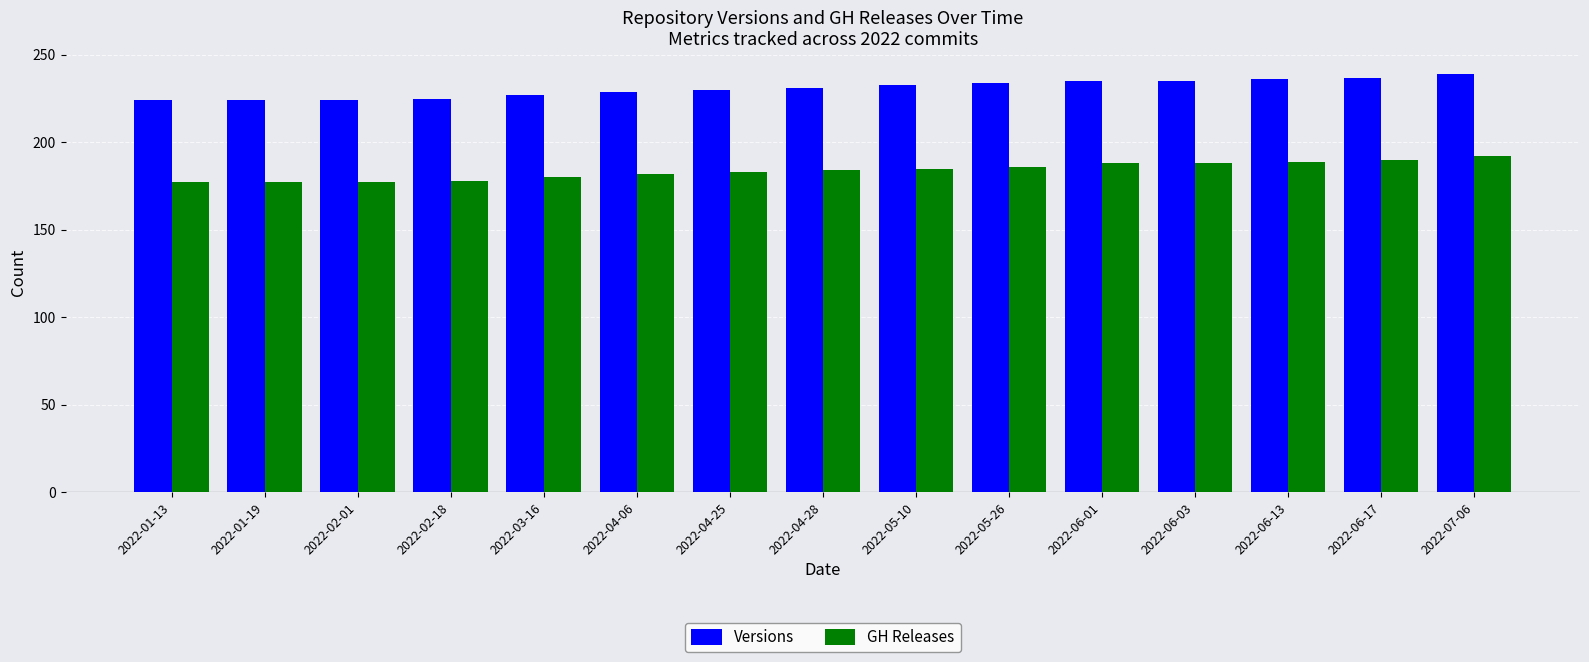

What is the value of the GH Releases bar at the 12th from the left?

188